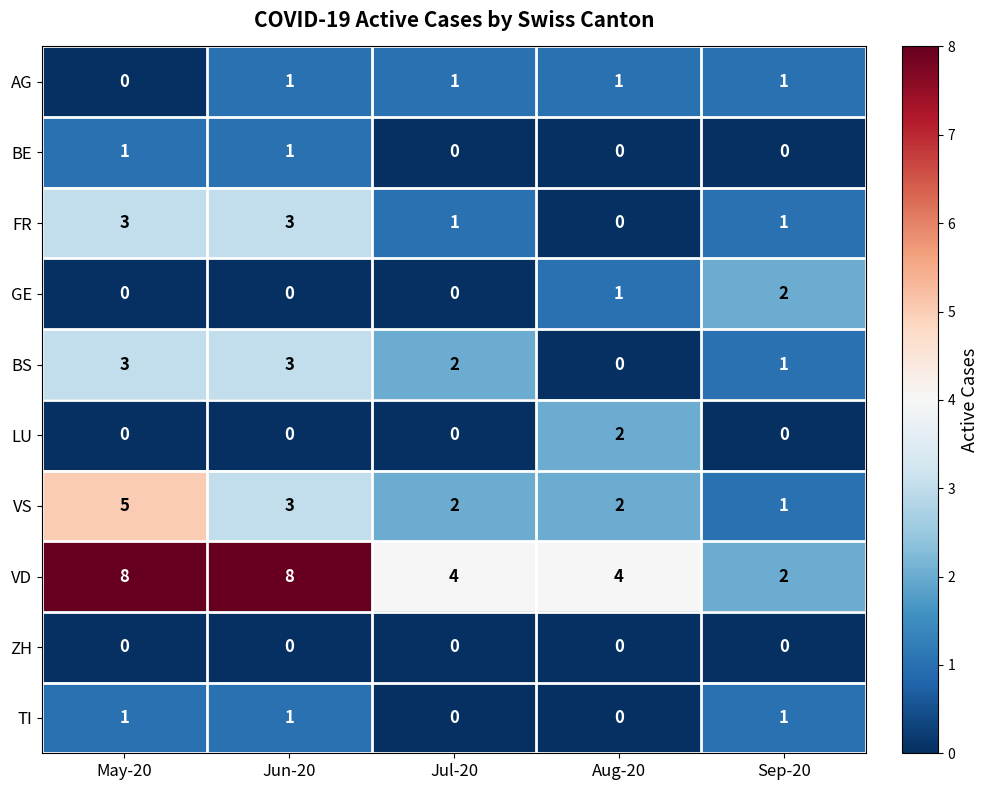

At how many categories does at least one series exceed 5?

2